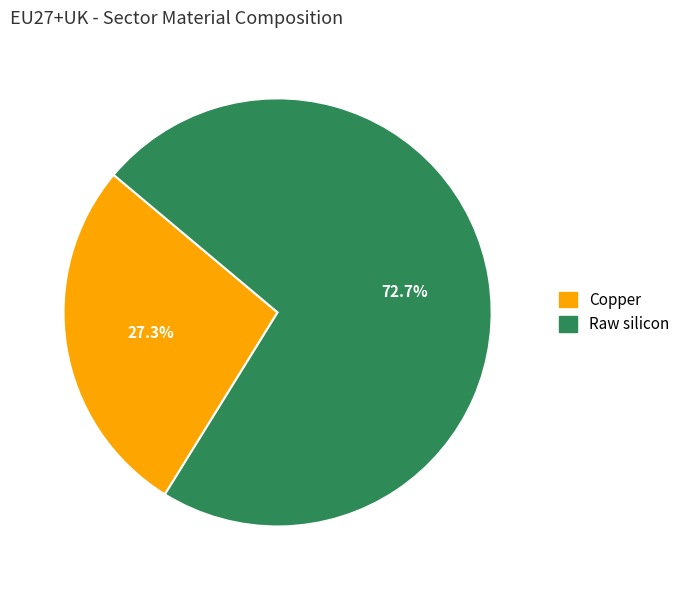

Is there any slice that represents more than half of the pie?

Yes